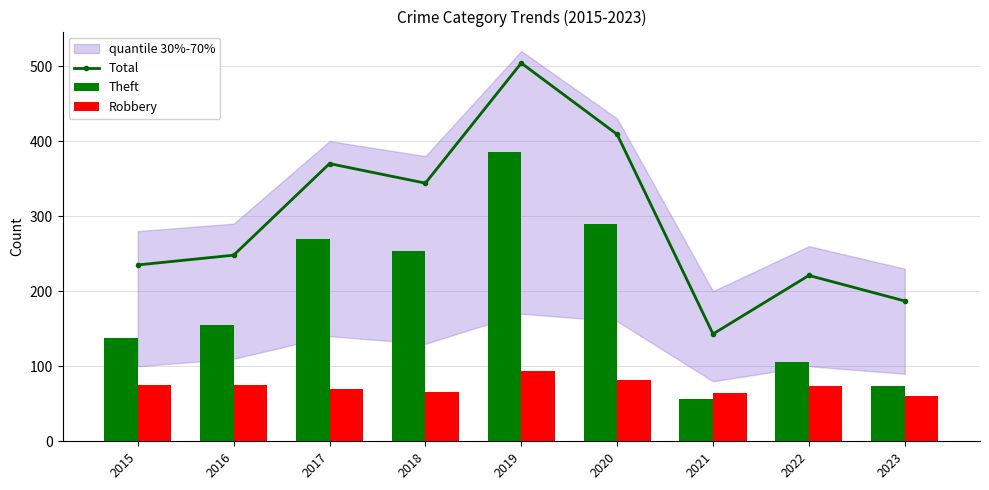

Is it true that Total equals 504 at 2019?

True